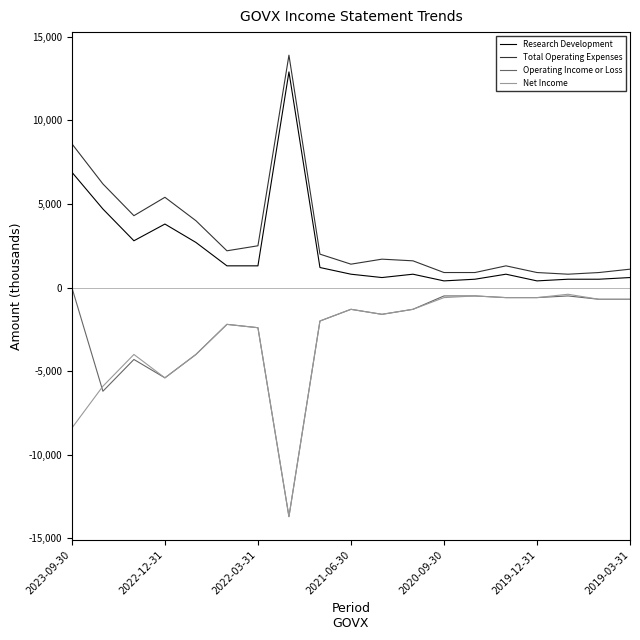

True or false: Research Development and Operating Income or Loss cross at least once.

False